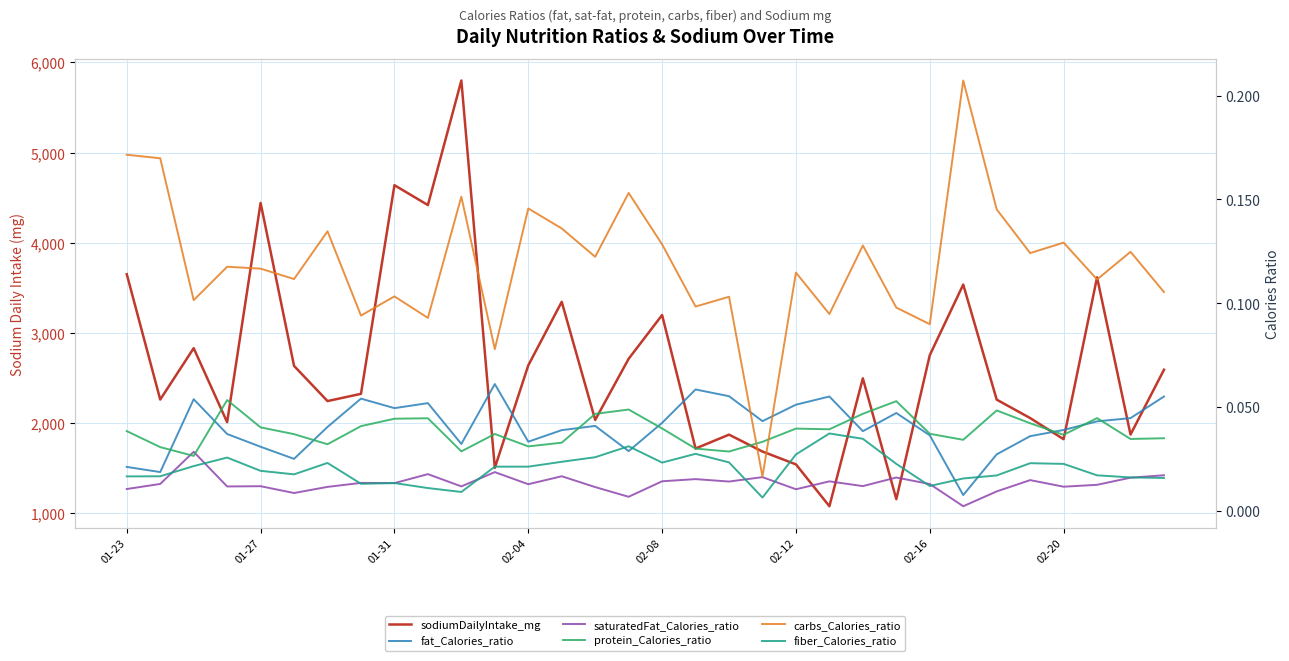

Which category has the highest value across all series?

10